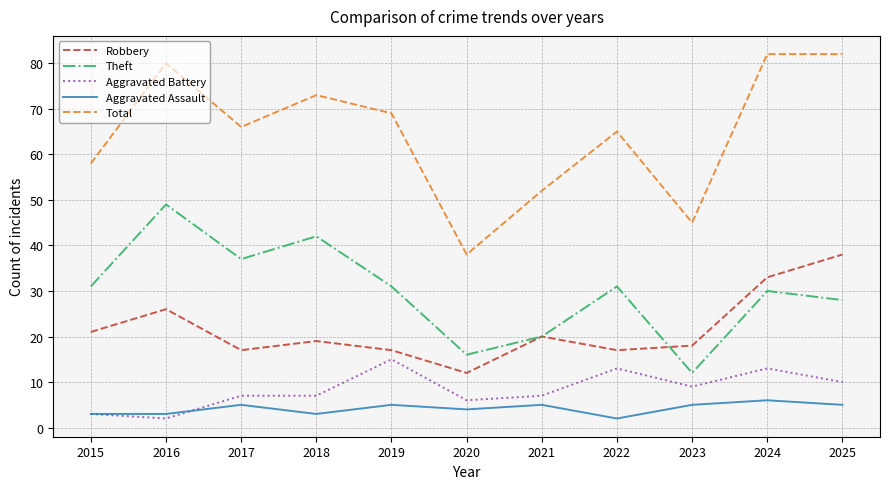

What is the difference between the maximum and minimum values in the Total series?

44